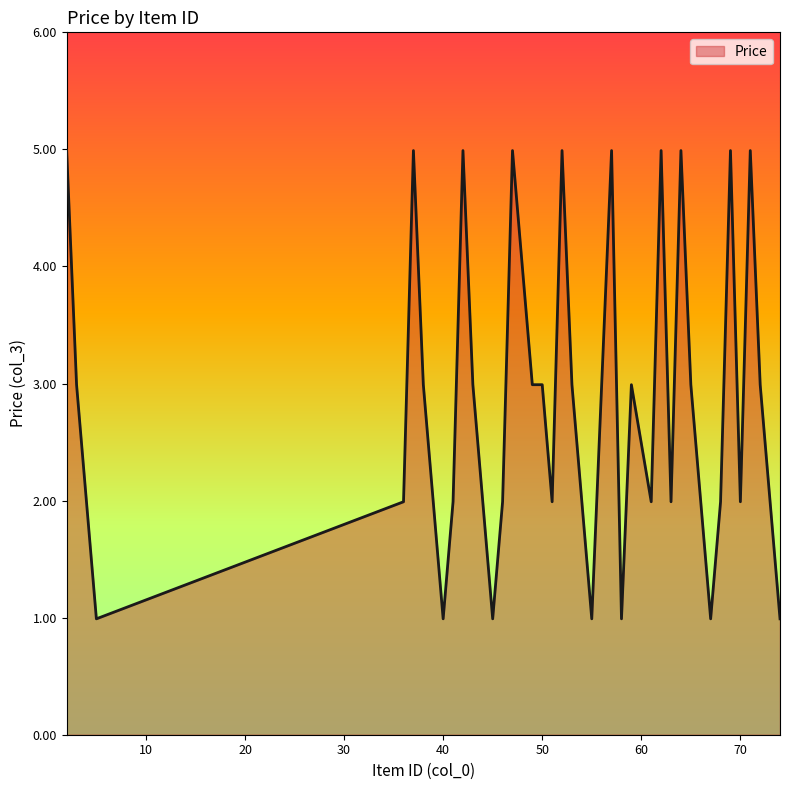

How many values are below 1?

7